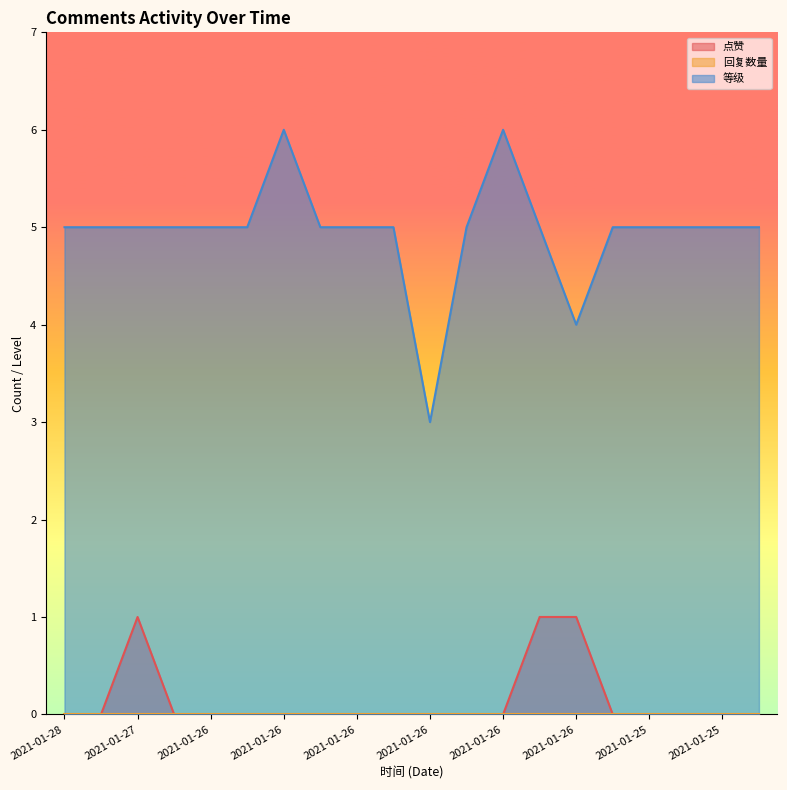

How many interior local peaks does the 等级 series have?

2